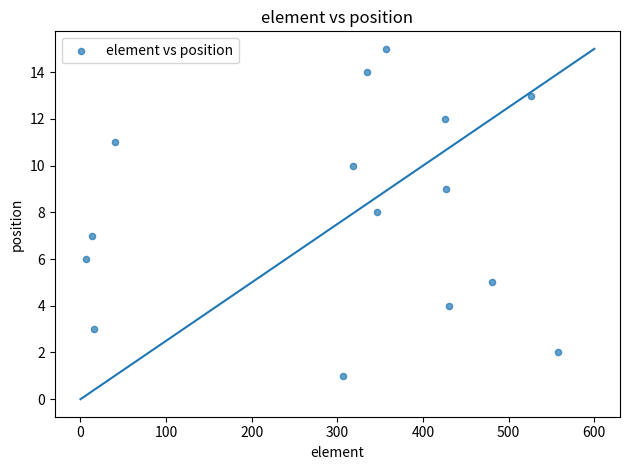

What is the range of Y values (max minus min)?

14